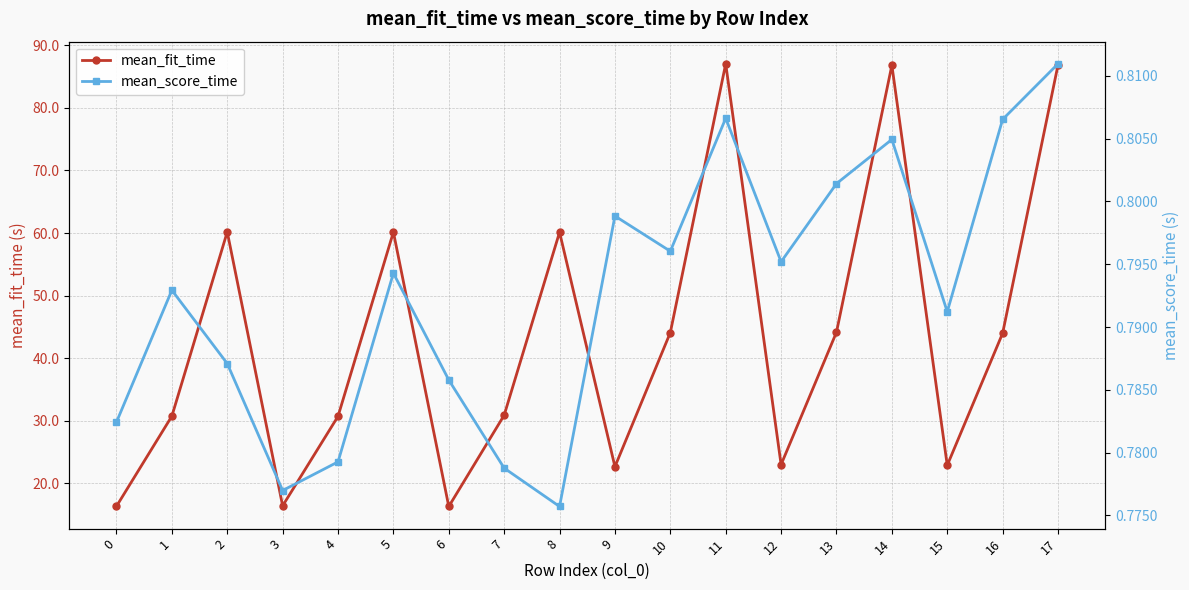

What is the sum of the mean_fit_time values at 7 and 14?

117.7